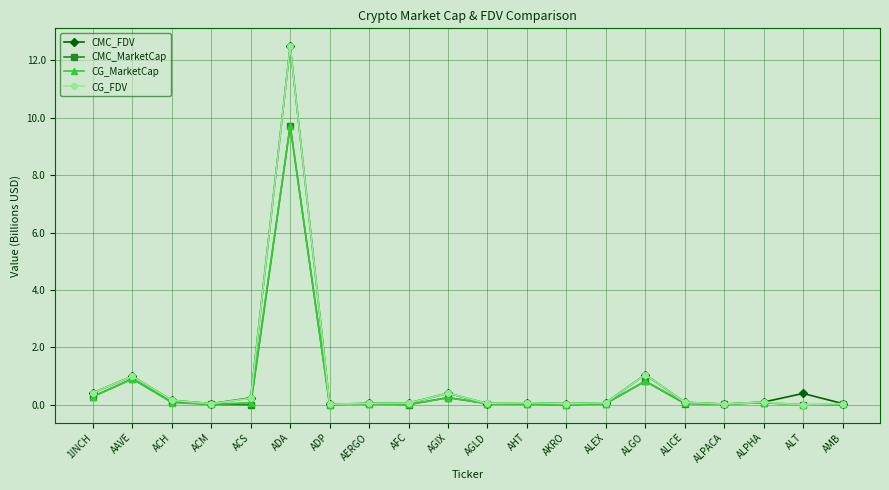

What is the label of the 9th point from the right?

AHT